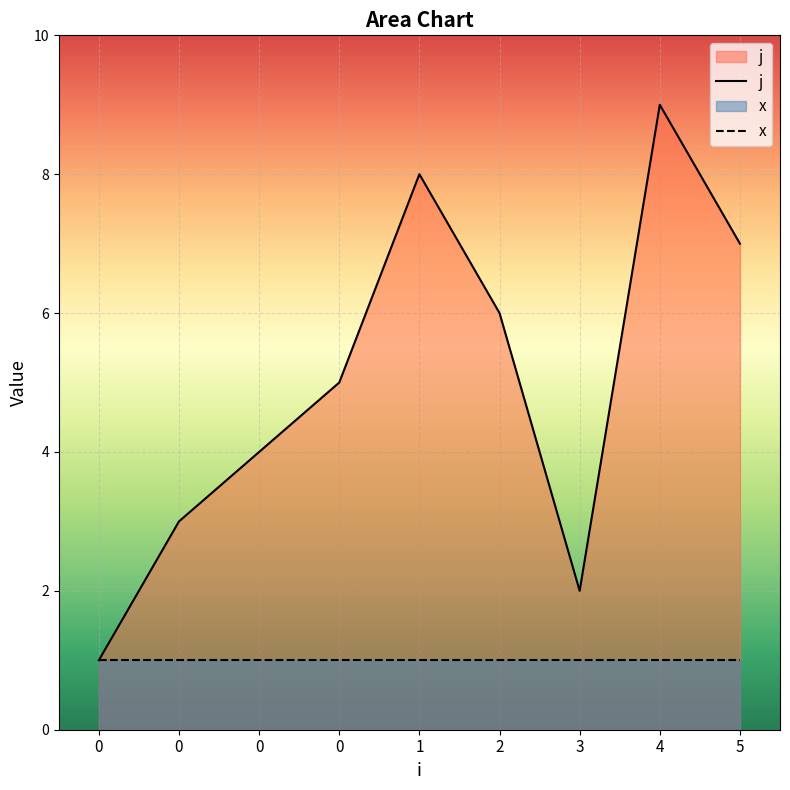

Rank the categories by value from highest to lowest.

4, 1, 5, 2, 0, 0, 0, 3, 0